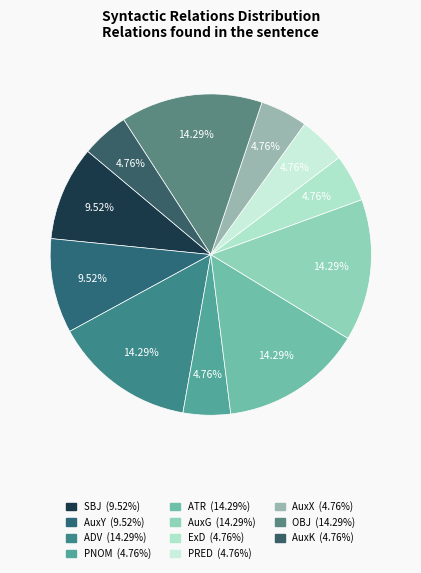

Is there a majority slice in this chart?

No